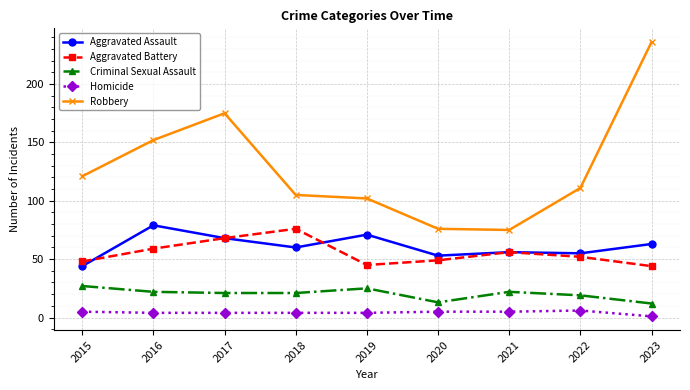

At which label does Aggravated Battery first exceed 52?

2016